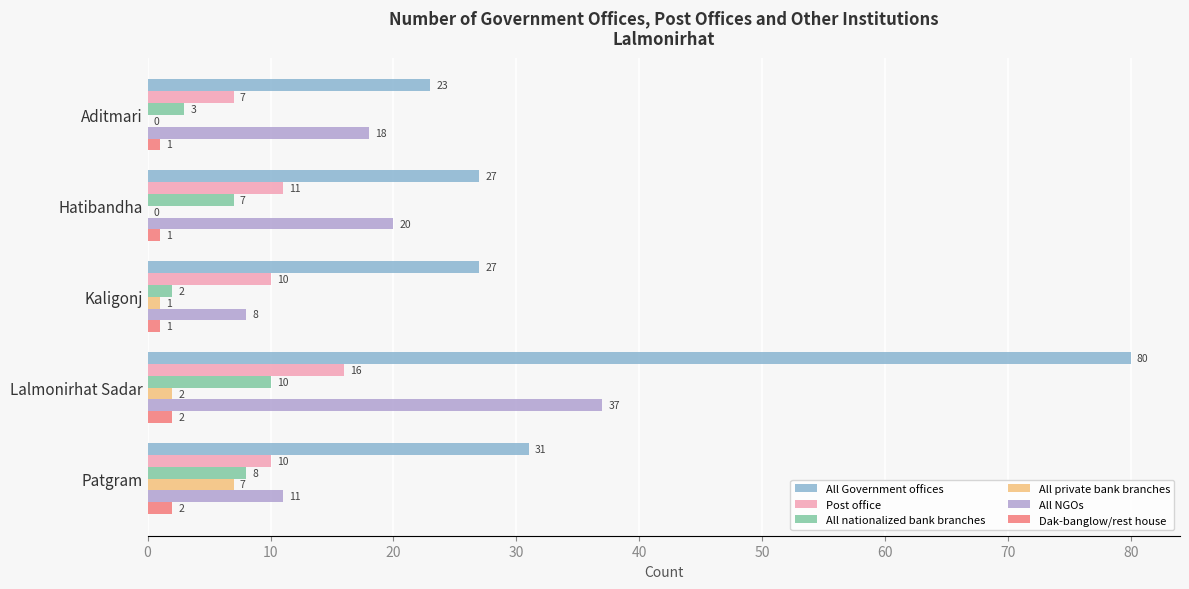

At which label is All NGOs closest to 22?

Hatibandha